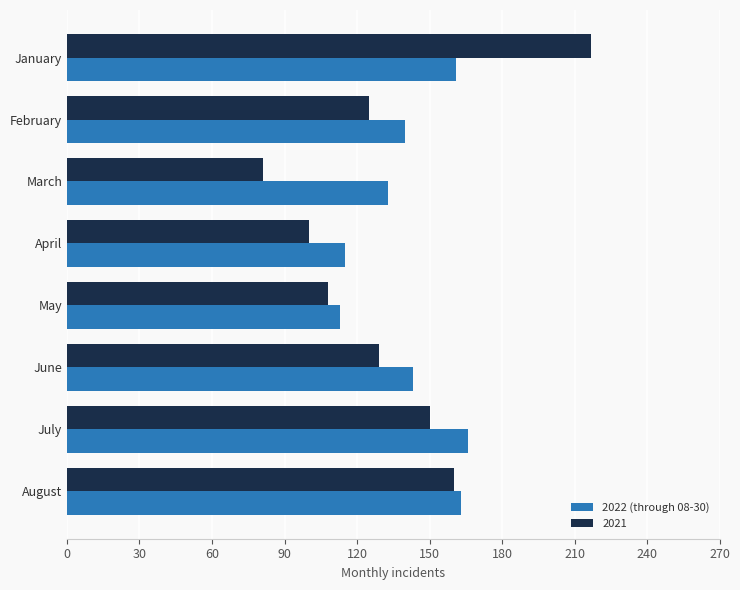

True or false: 2022 (through 08-30) has a value of 161 at January.

True